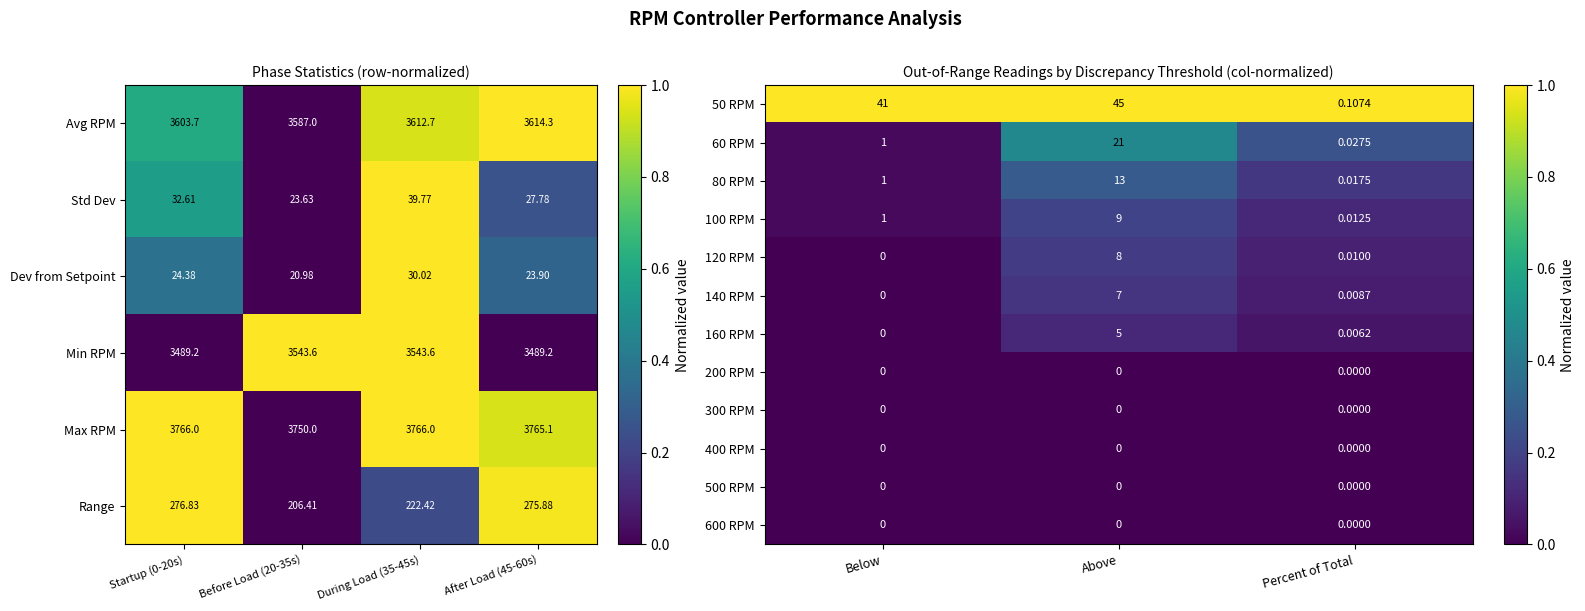

Rank the categories by 50 RPM value from highest to lowest.

Above, Below, Percent of Total